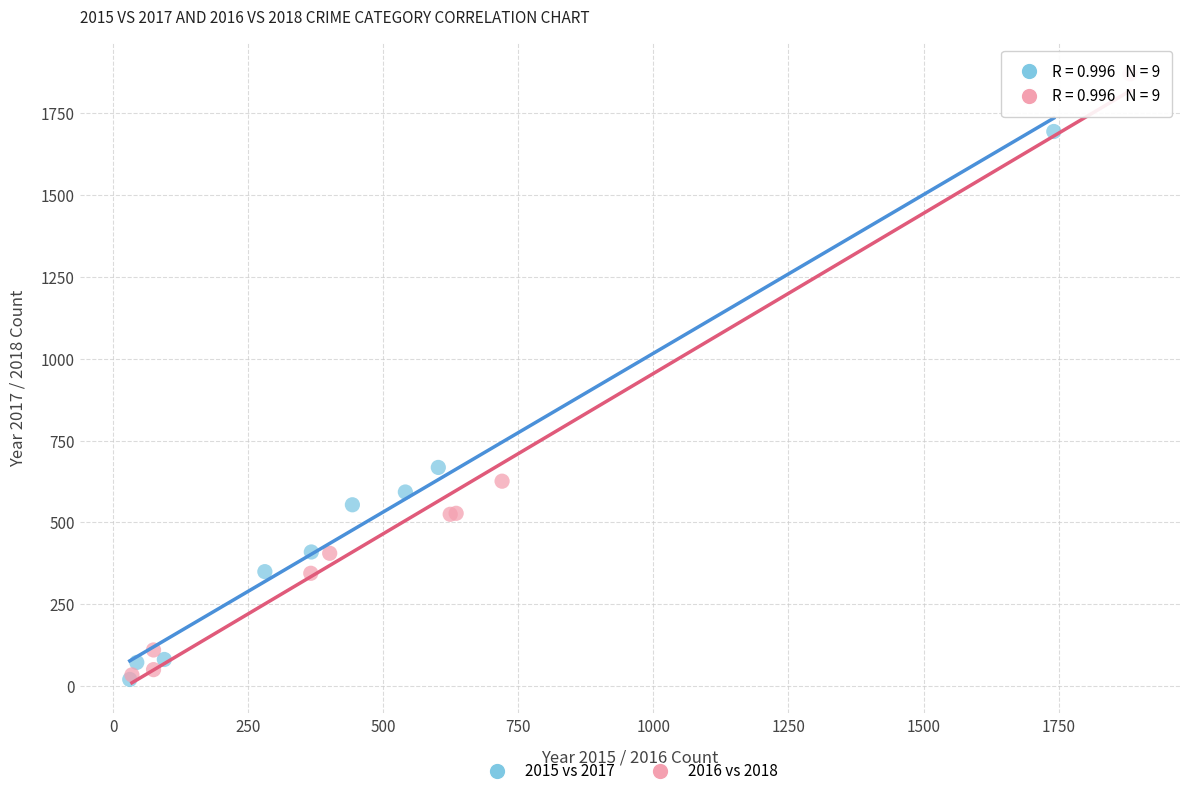

Which series reaches the maximum Y coordinate?

2016 vs 2018